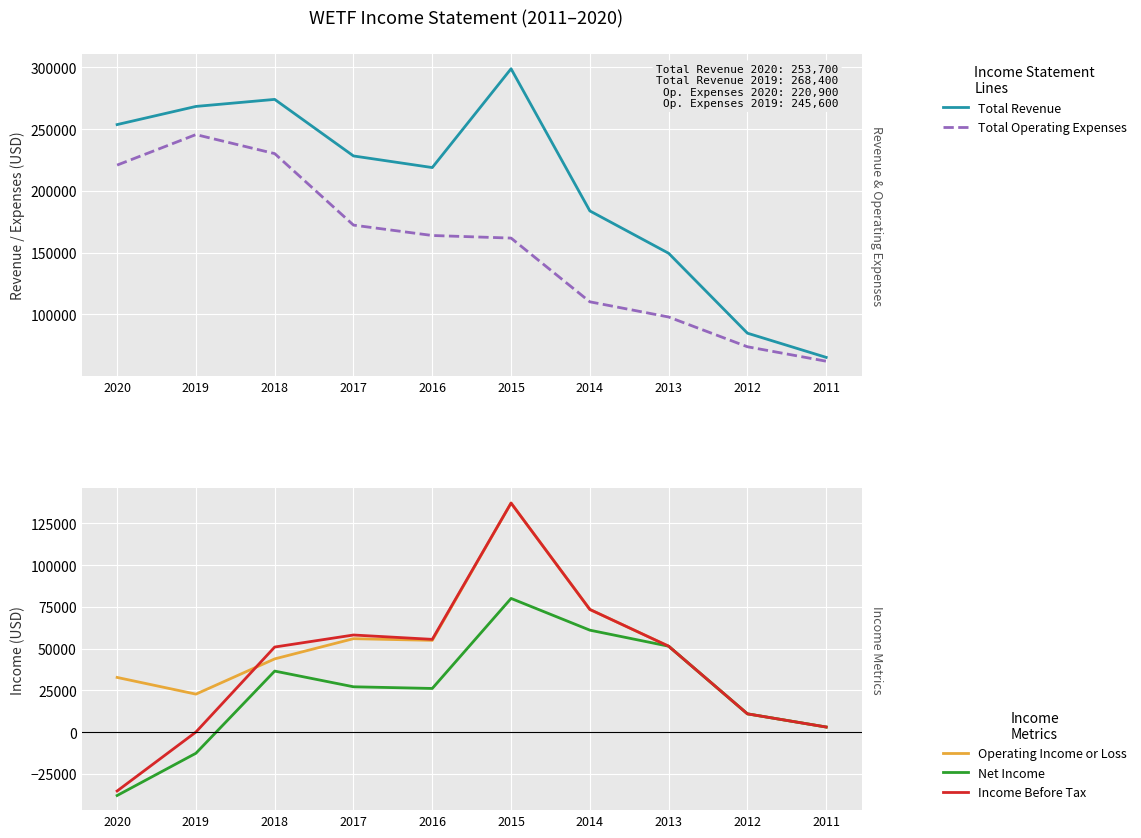

The Income Before Tax series shows 11000 at 2012. True or false?

True